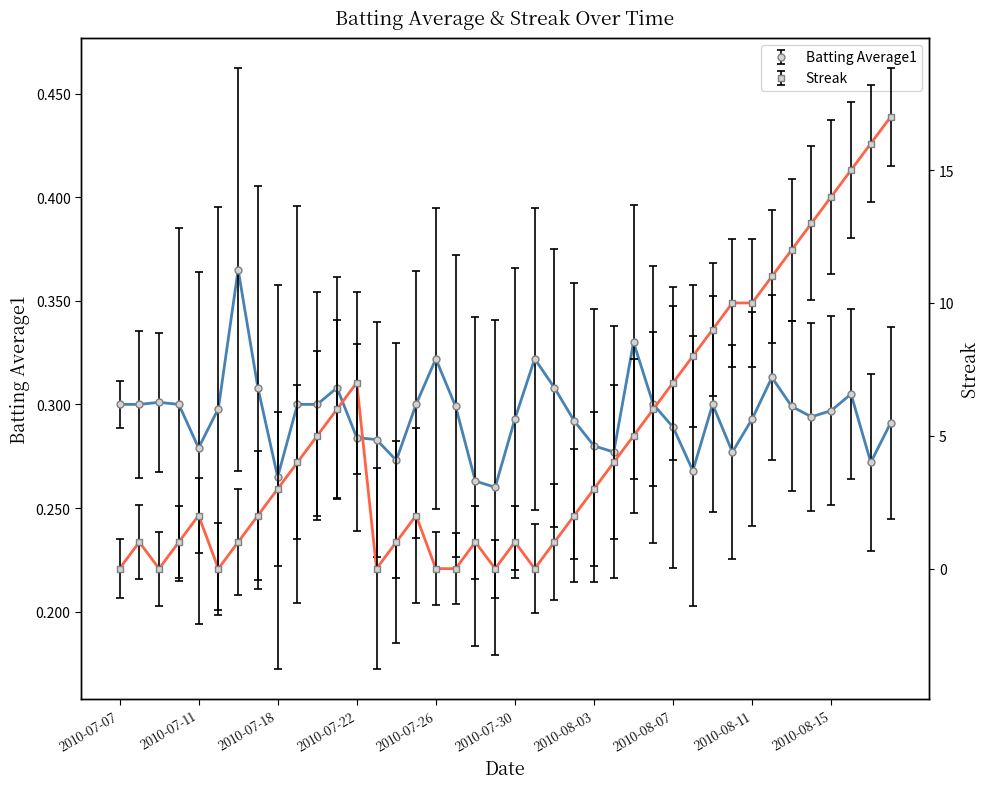

Reading left to right, what are all the values shown in this chart?

Batting Average1: 2010-07-07=0.3	2010-07-08=0.3	2010-07-09=0.3	2010-07-10=0.3	2010-07-11=0.3	2010-07-15=0.3	2010-07-16=0.4	2010-07-17=0.3	2010-07-18=0.3	2010-07-19=0.3	2010-07-20=0.3	2010-07-21=0.3	2010-07-22=0.3	2010-07-23=0.3	2010-07-24=0.3	2010-07-25=0.3	2010-07-26=0.3	2010-07-27=0.3	2010-07-28=0.3	2010-07-29=0.3	2010-07-30=0.3	2010-07-31=0.3	2010-08-01=0.3	2010-08-02=0.3	2010-08-03=0.3	2010-08-04=0.3	2010-08-05=0.3	2010-08-06=0.3	2010-08-07=0.3	2010-08-08=0.3	2010-08-09=0.3	2010-08-10=0.3	2010-08-11=0.3	2010-08-12=0.3	2010-08-13=0.3	2010-08-14=0.3	2010-08-15=0.3	2010-08-16=0.3	2010-08-17=0.3	2010-08-18=0.3
Streak: 2010-07-07=0.0	2010-07-08=1.0	2010-07-09=0.0	2010-07-10=1.0	2010-07-11=2.0	2010-07-15=0.0	2010-07-16=1.0	2010-07-17=2.0	2010-07-18=3.0	2010-07-19=4.0	2010-07-20=5.0	2010-07-21=6.0	2010-07-22=7.0	2010-07-23=0.0	2010-07-24=1.0	2010-07-25=2.0	2010-07-26=0.0	2010-07-27=0.0	2010-07-28=1.0	2010-07-29=0.0	2010-07-30=1.0	2010-07-31=0.0	2010-08-01=1.0	2010-08-02=2.0	2010-08-03=3.0	2010-08-04=4.0	2010-08-05=5.0	2010-08-06=6.0	2010-08-07=7.0	2010-08-08=8.0	2010-08-09=9.0	2010-08-10=10.0	2010-08-11=10.0	2010-08-12=11.0	2010-08-13=12.0	2010-08-14=13.0	2010-08-15=14.0	2010-08-16=15.0	2010-08-17=16.0	2010-08-18=17.0